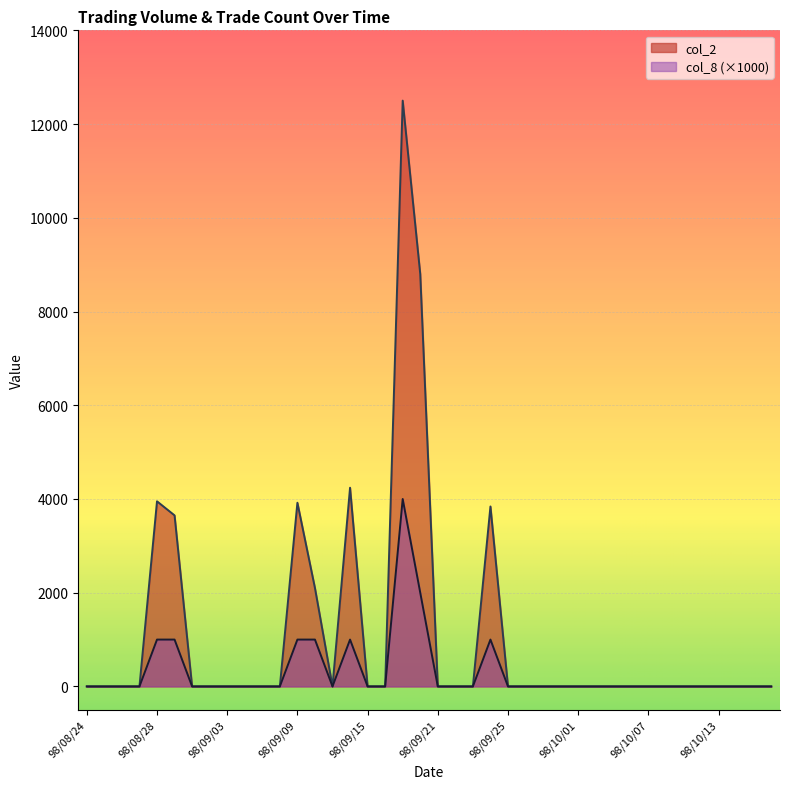

At which label is col_2 closest to 6250?

98/09/14